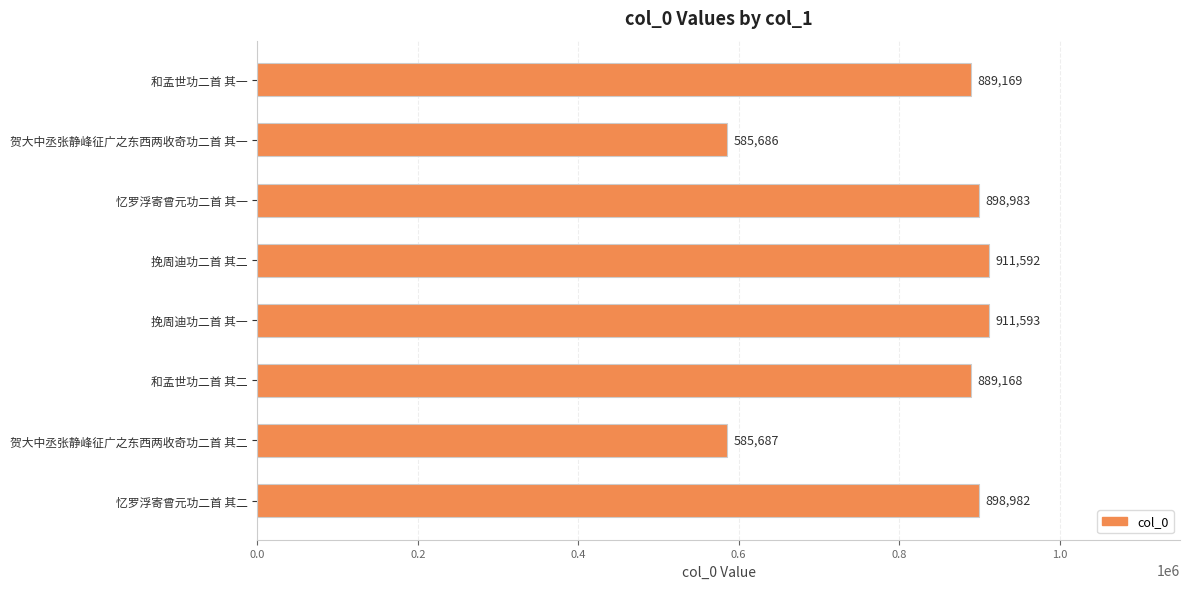

Is it true that the value at 贺大中丞张静峰征广之东西两收奇功二首 其一 is 585686?

True